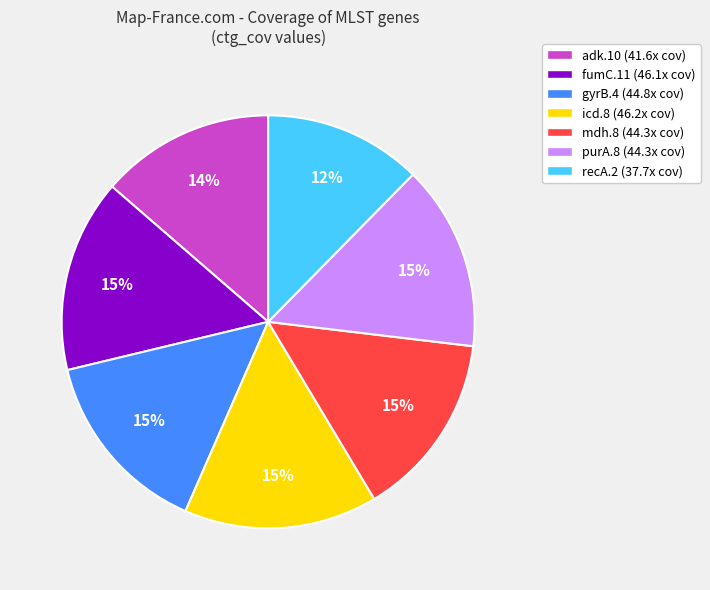

Approximately how many times larger is the value at mdh.8 compared to adk.10?

1.1